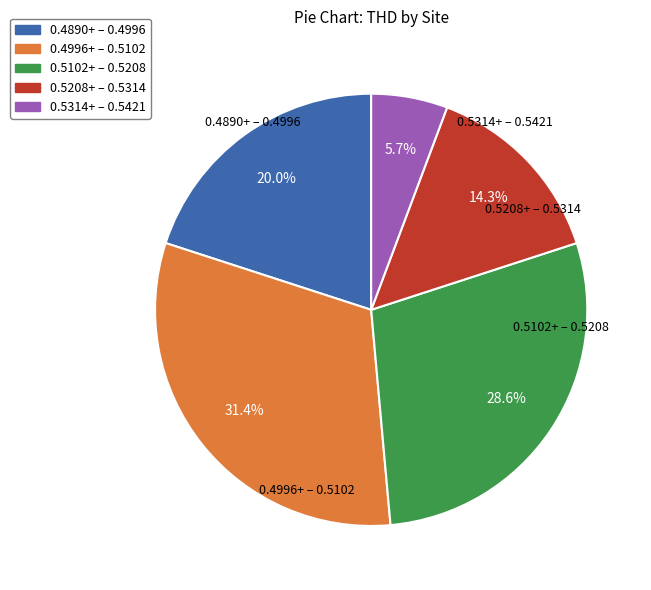

Does any single category account for the majority?

No